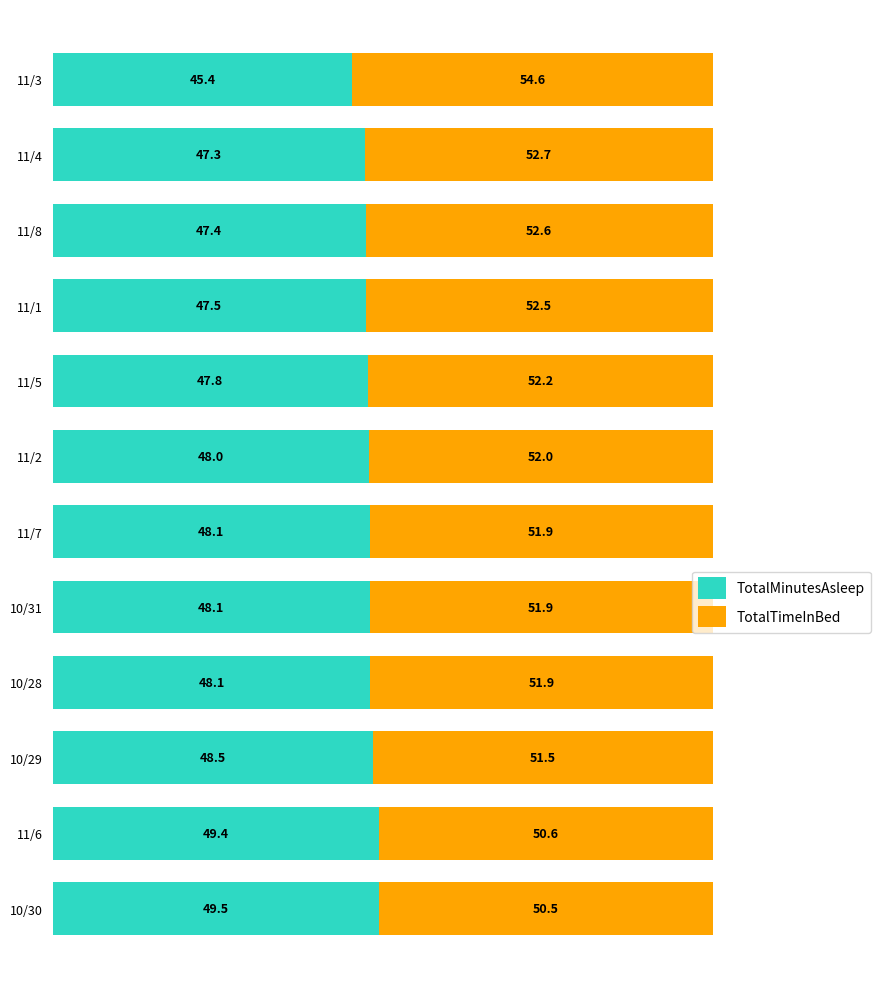

At which label does TotalMinutesAsleep reach its minimum?

11/3